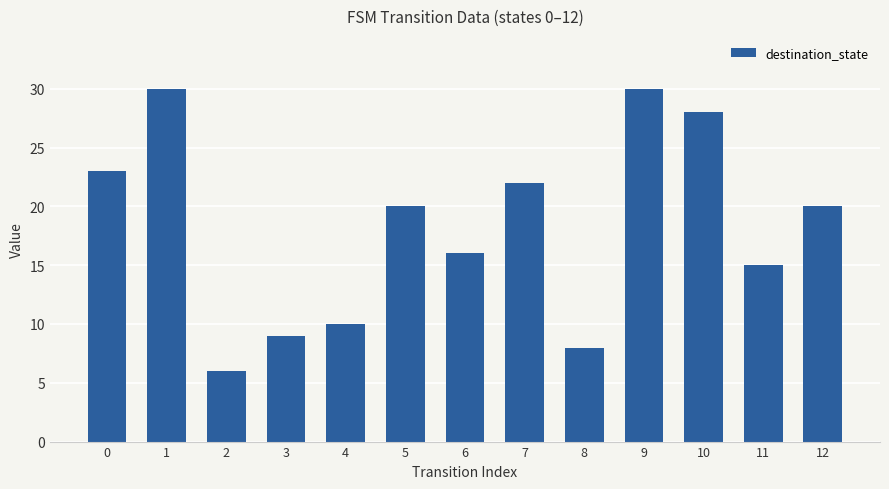

The value at 11 is 9. True or false?

False